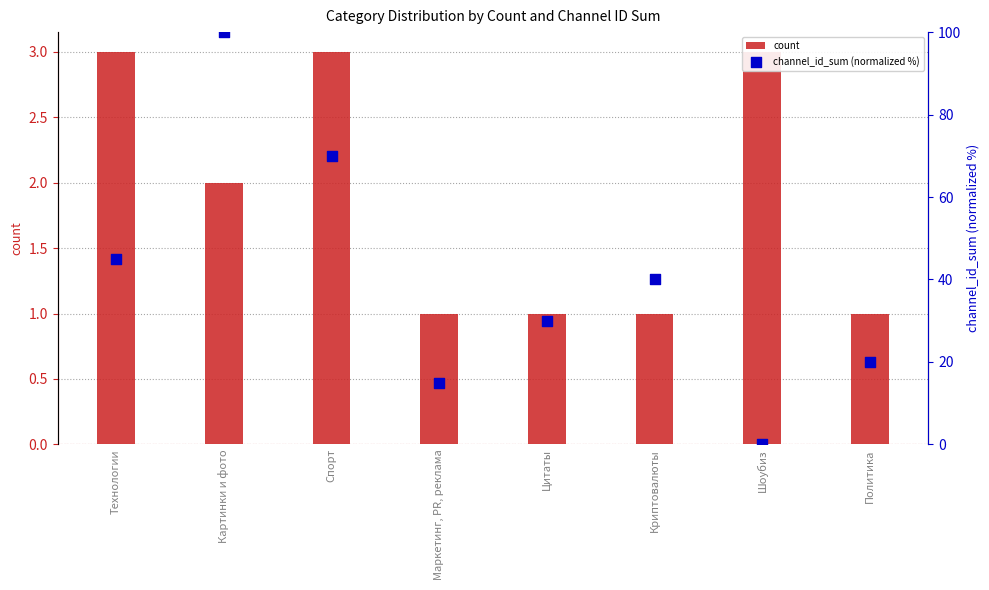

At which category is the sum across all series the highest?

Картинки и фото